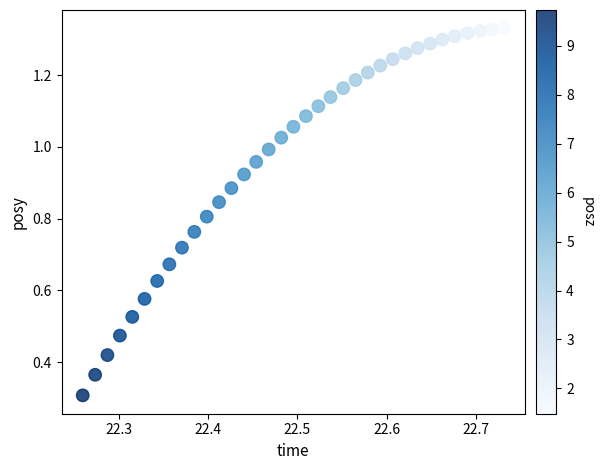

What Y value in the scatter plot is closest to 0?

0.3